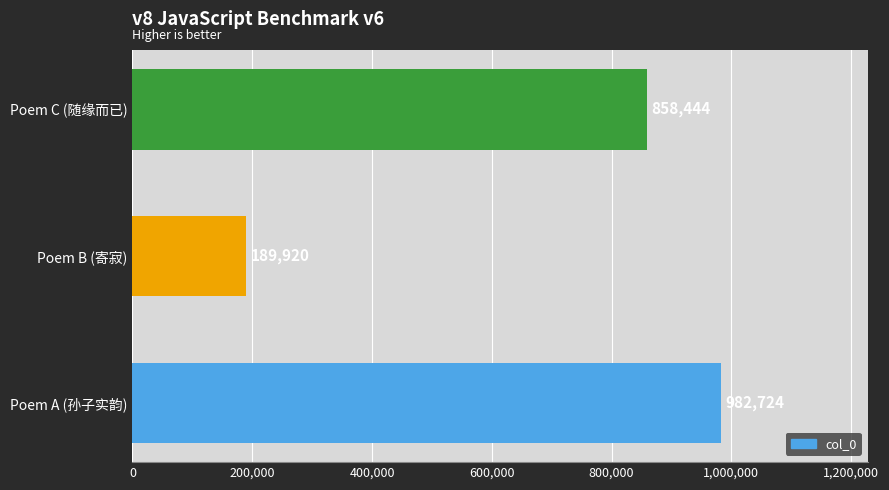

True or false: the data shows 982724 at Poem A (孙子实韵).

True